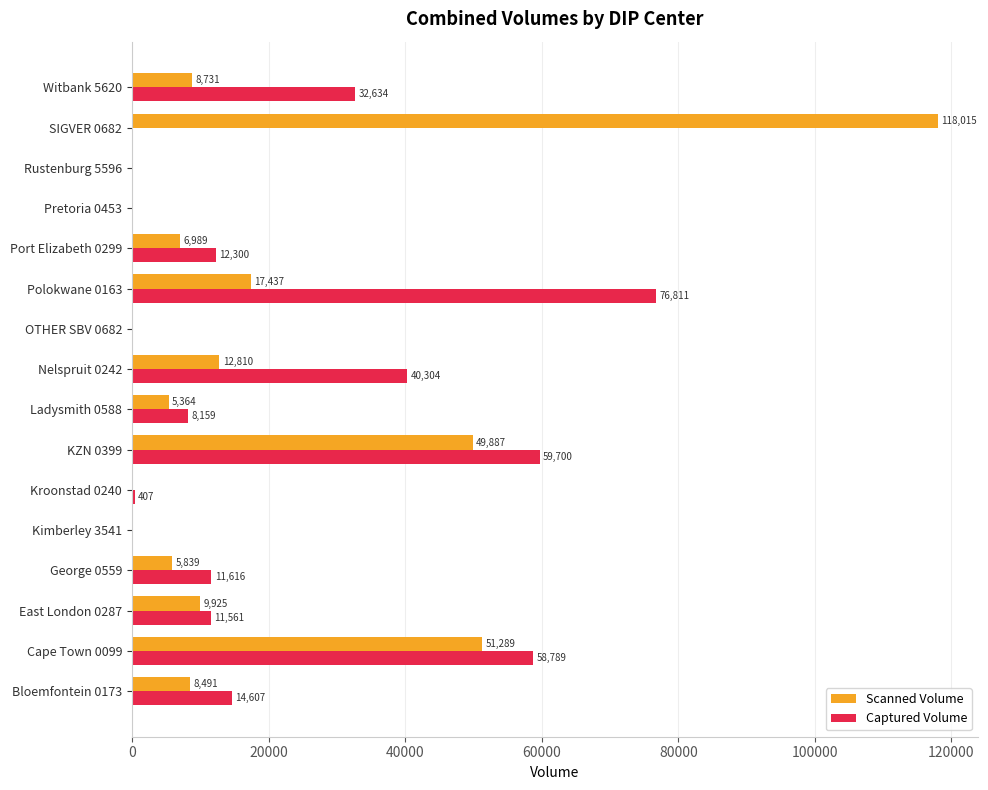

Is the value of Captured Volume at Port Elizabeth 0299 greater than the value of Scanned Volume at SIGVER 0682?

No